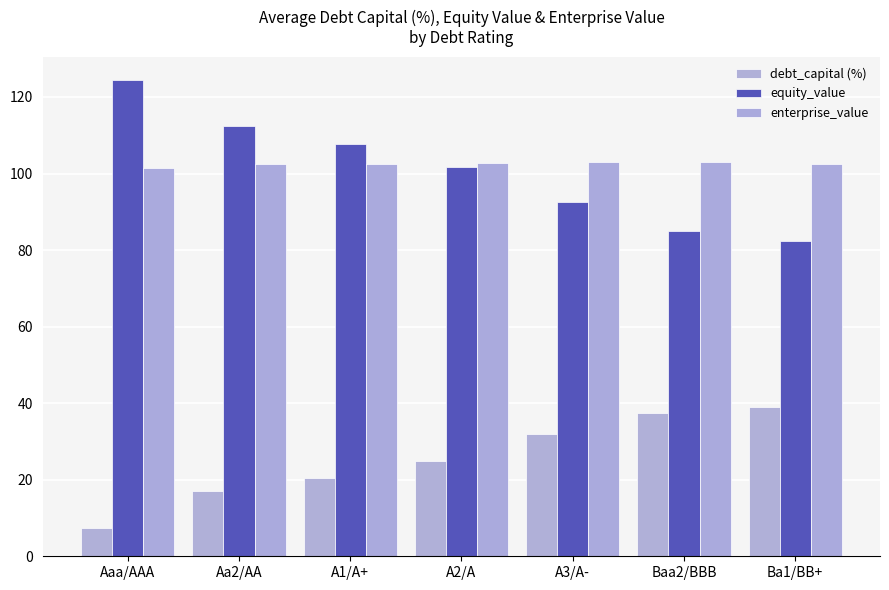

Reading left to right, what are all the values shown in this chart?

debt_capital (%): Aaa/AAA=7.5	Aa2/AA=17.0	A1/A+=20.5	A2/A=25.0	A3/A-=32.0	Baa2/BBB=37.5	Ba1/BB+=39.0
equity_value: Aaa/AAA=124.3	Aa2/AA=112.3	A1/A+=107.6	A2/A=101.7	A3/A-=92.5	Baa2/BBB=84.9	Ba1/BB+=82.3
enterprise_value: Aaa/AAA=101.4	Aa2/AA=102.4	A1/A+=102.5	A2/A=102.8	A3/A-=103.1	Baa2/BBB=103.0	Ba1/BB+=102.4